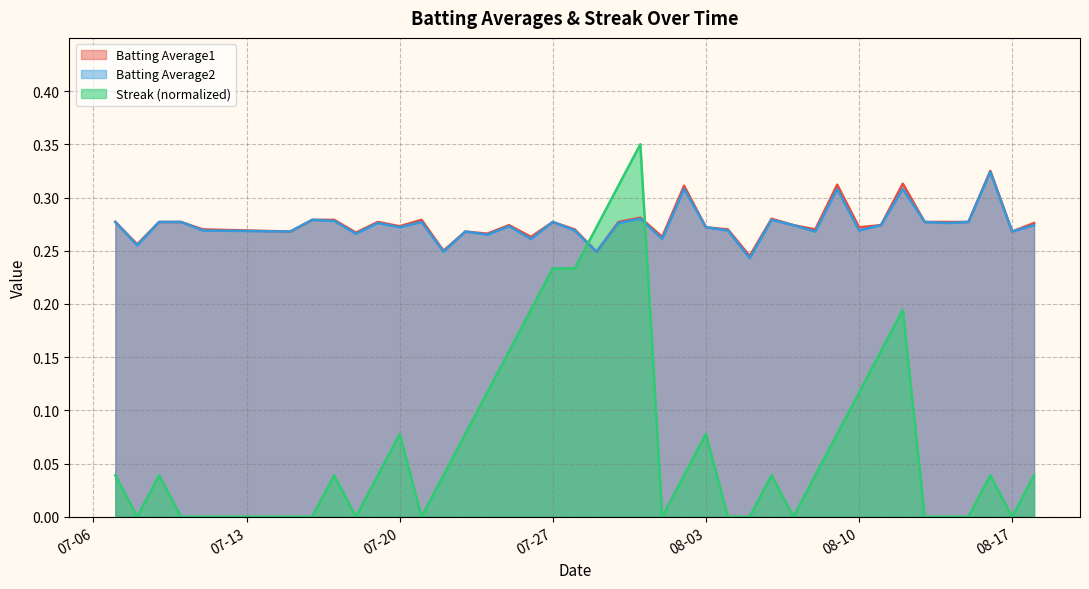

True or false: Streak has a value of 0.2 at 2010-08-12.

True